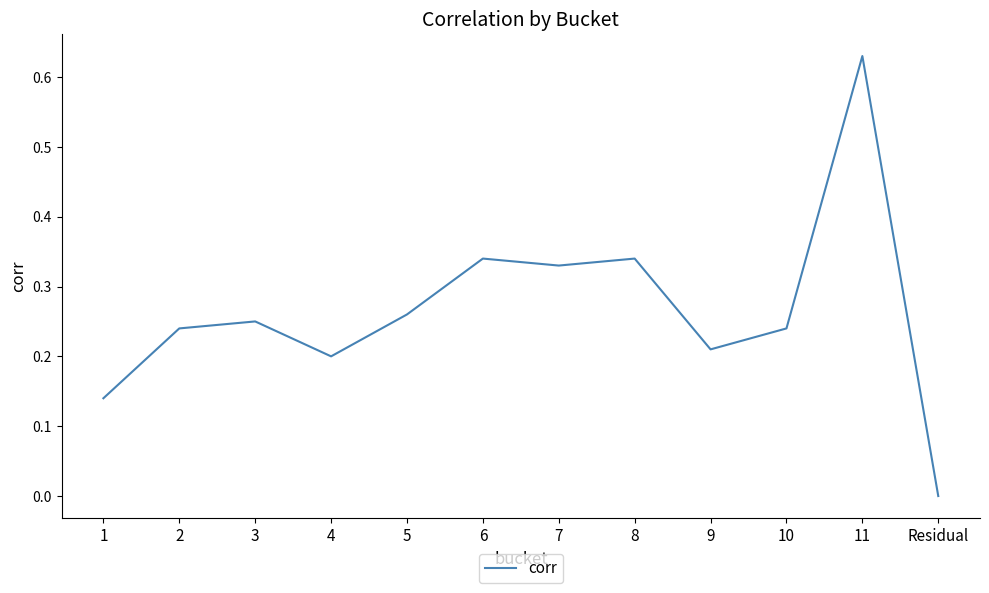

At which category does the chart reach its minimum across all series?

Residual